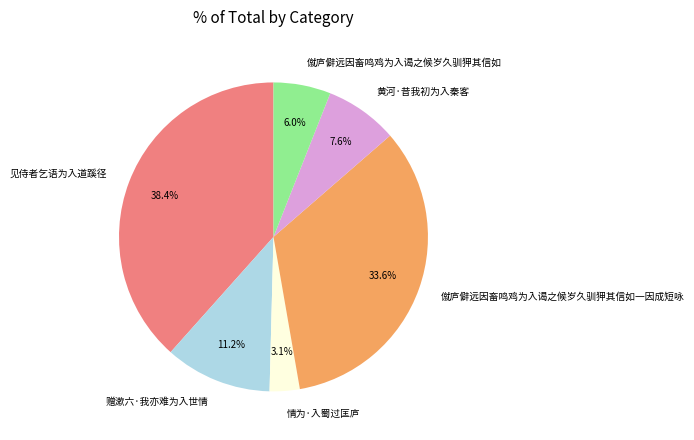

Which slice is the largest?

见侍者乞语为入道蹊径